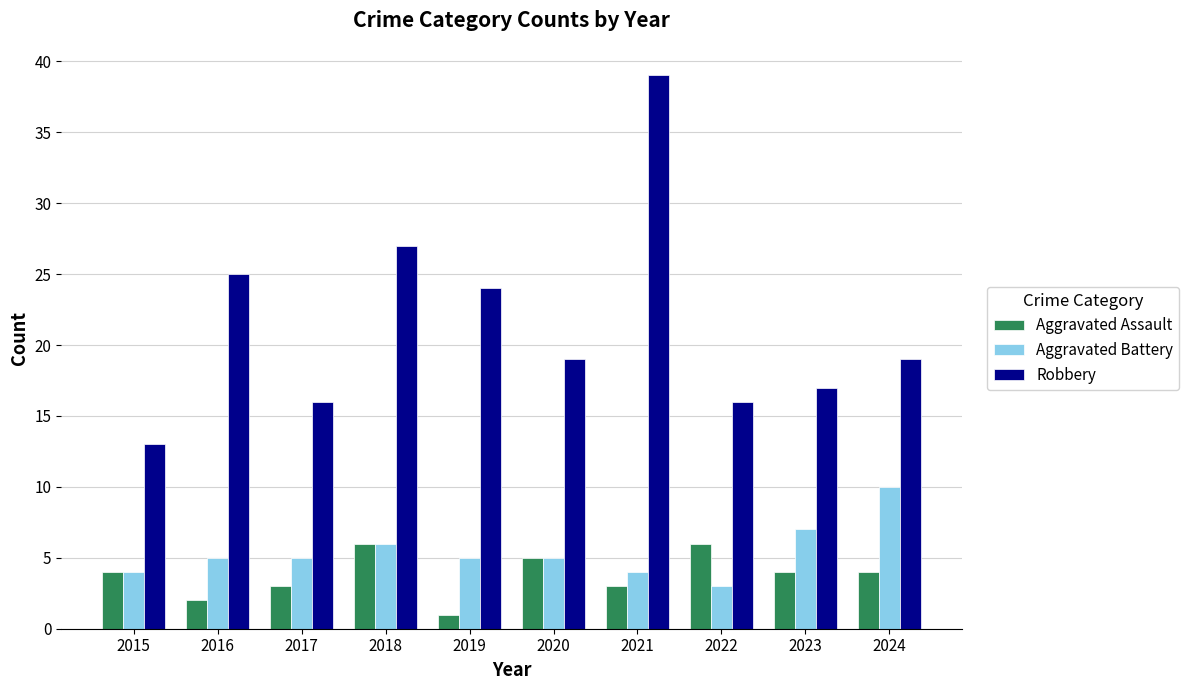

How many bars are there in total?

30